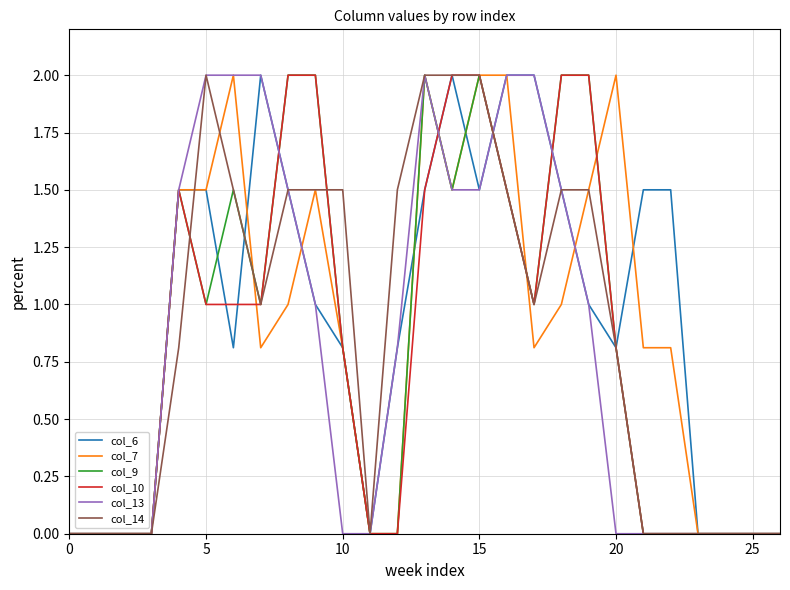

What is the maximum value shown in the chart?

2.0